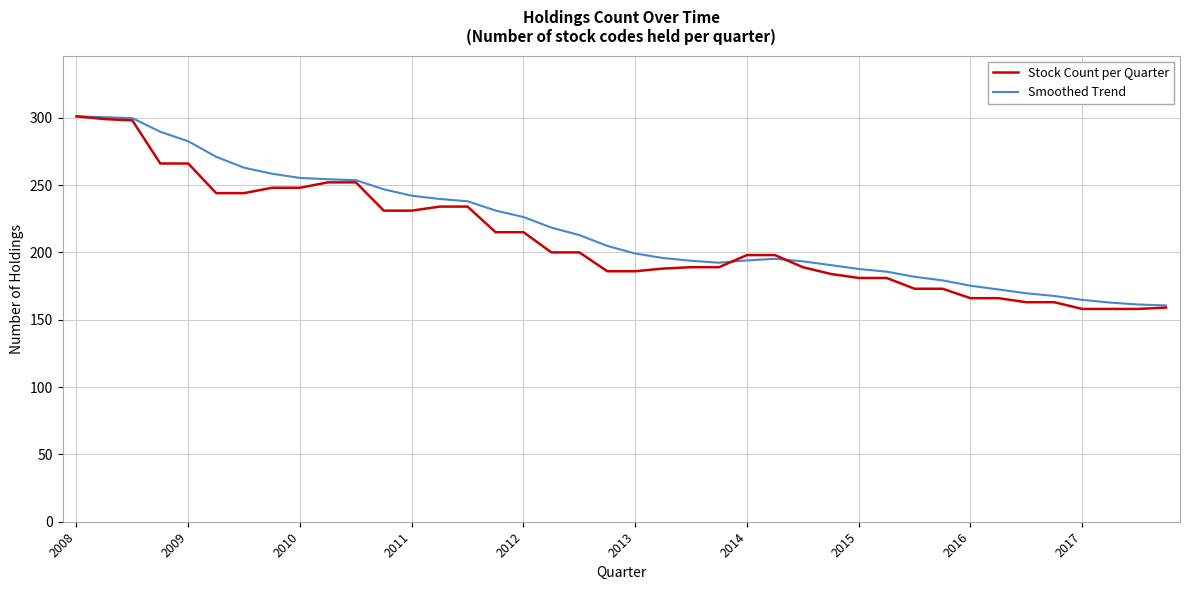

Which series has the widest spread of values?

Stock Count per Quarter